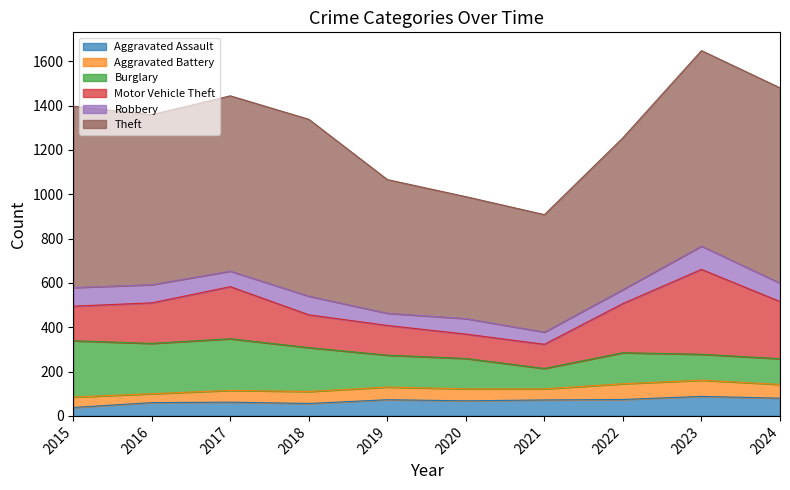

True or false: Aggravated Battery has a value of 38 at 2019.

False